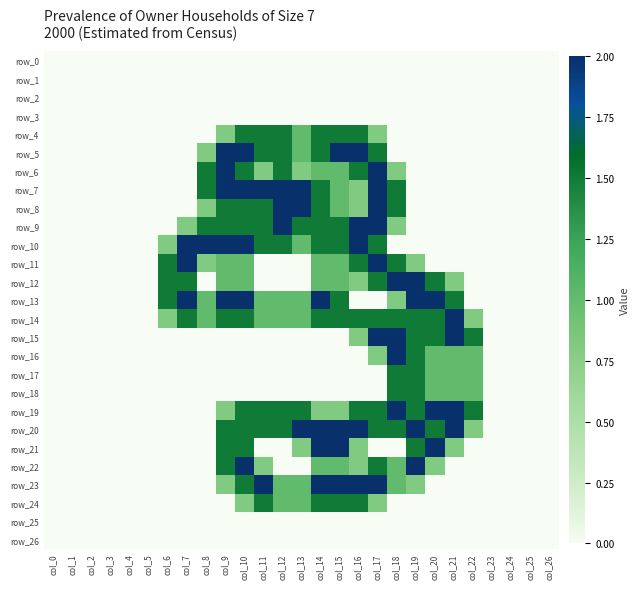

Rank the categories by row_26 value from lowest to highest.

col_0, col_1, col_2, col_3, col_4, col_5, col_6, col_7, col_8, col_9, col_10, col_11, col_12, col_13, col_14, col_15, col_16, col_17, col_18, col_19, col_20, col_21, col_22, col_23, col_24, col_25, col_26